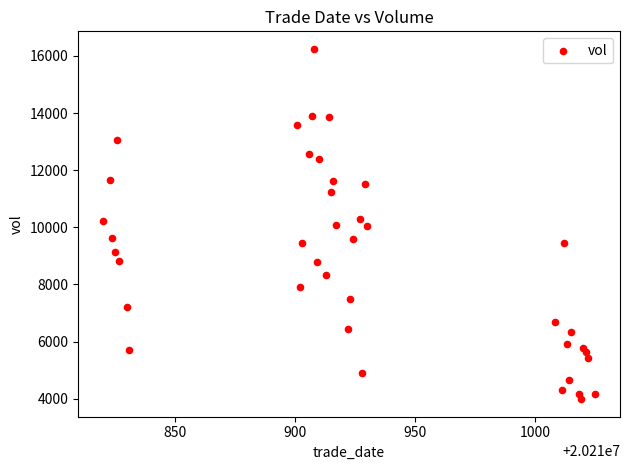

What is the range of X values (max minus min)?

205.0